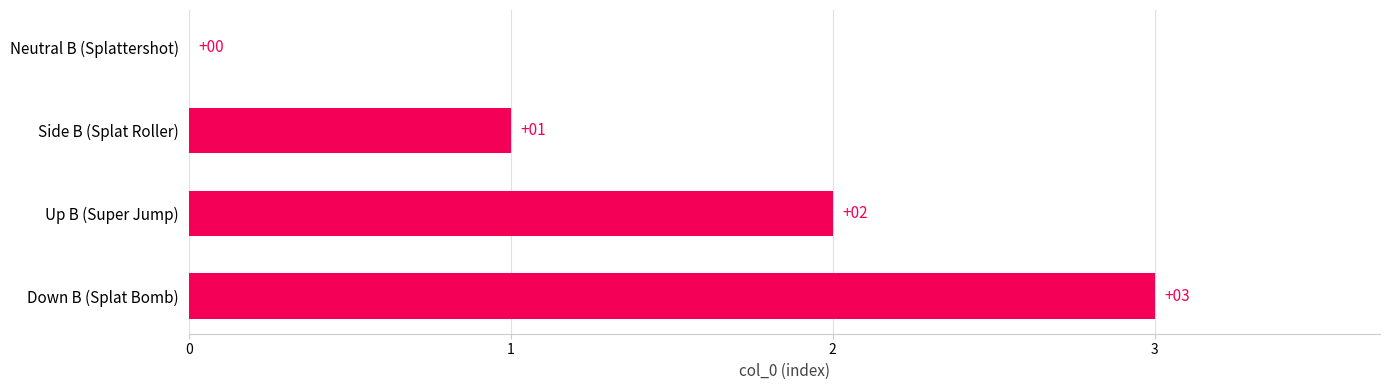

Approximately how many times larger is the value at Side B (Splat Roller) compared to Down B (Splat Bomb)?

0.3